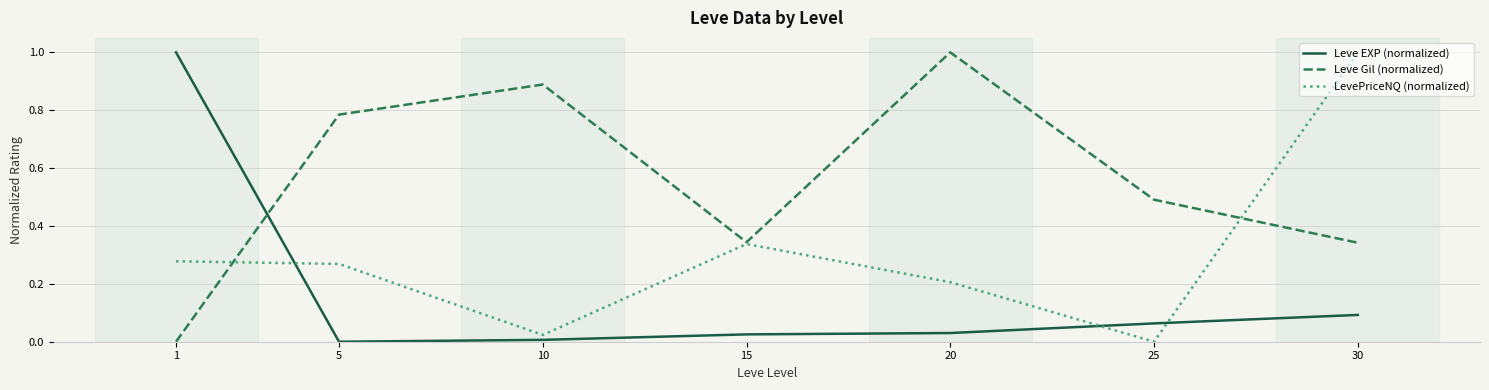

True or false: LevePriceNQ (normalized) has more than 0 interior local peaks.

True